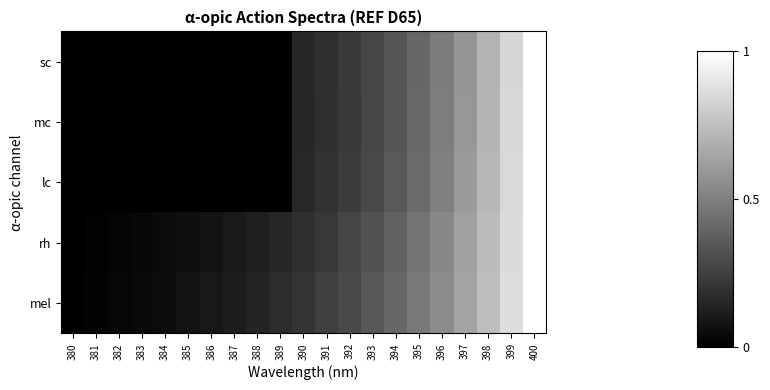

List the series in order of their peak value, highest first.

sc, mel, rh, lc, mc